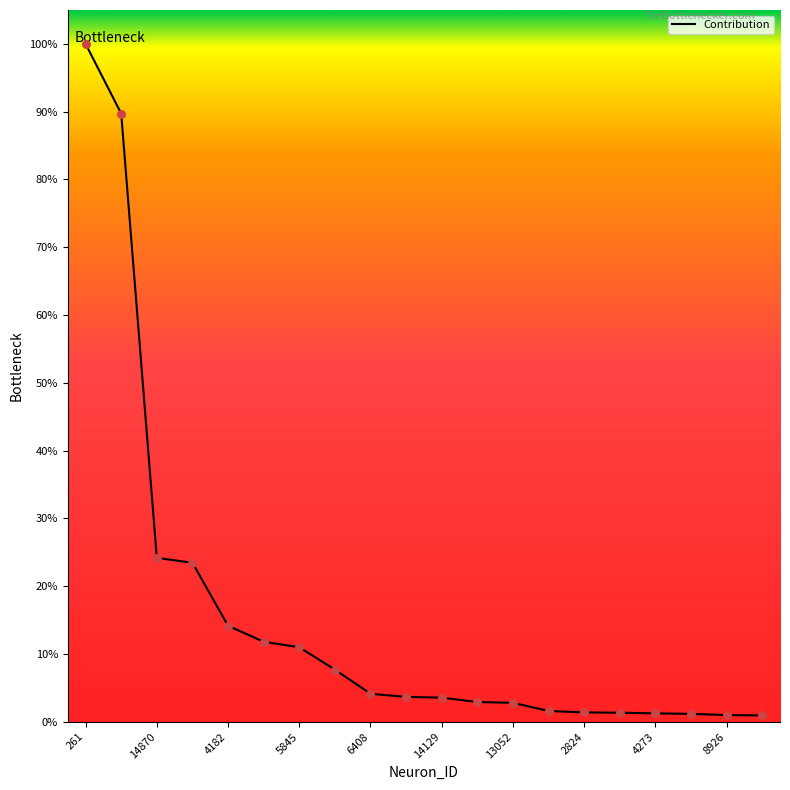

Is this an area chart (filled region under the line)?

No